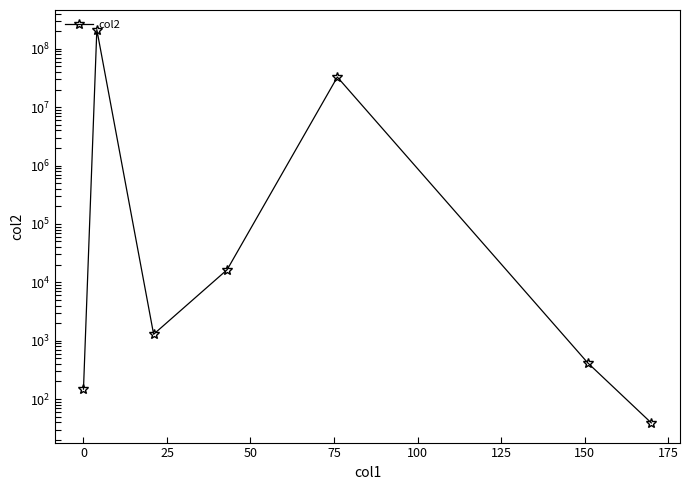

Does the chart have visible grid lines?

No